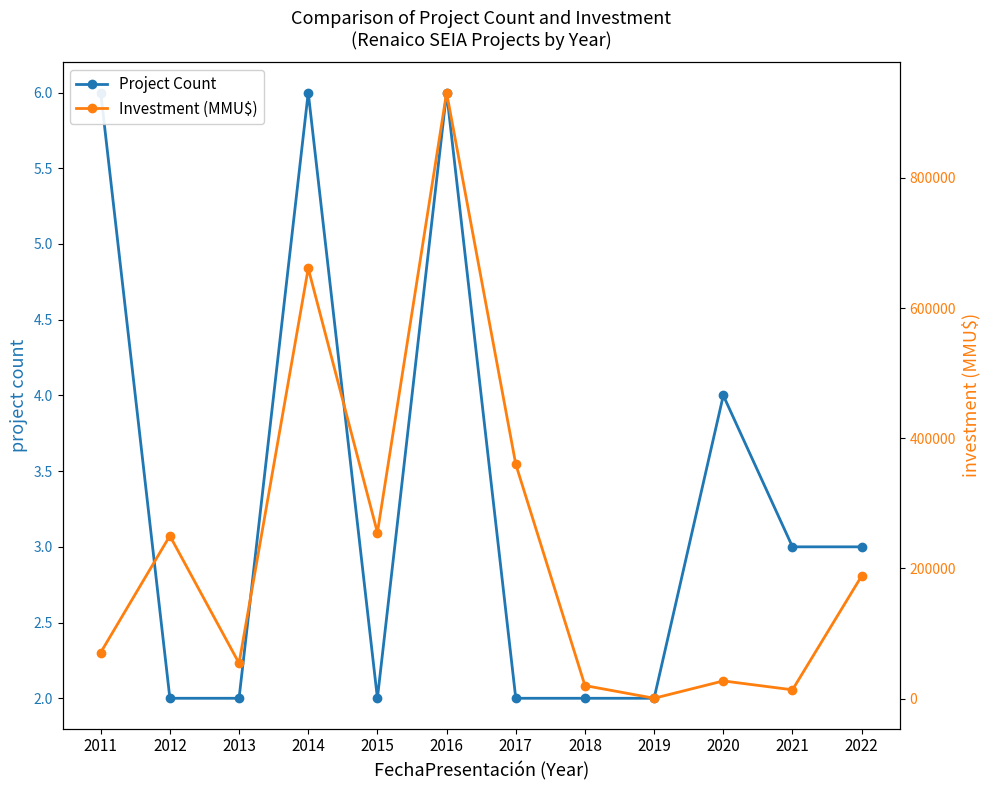

The Investment (MMU$) series shows 13375 at 2021. True or false?

True